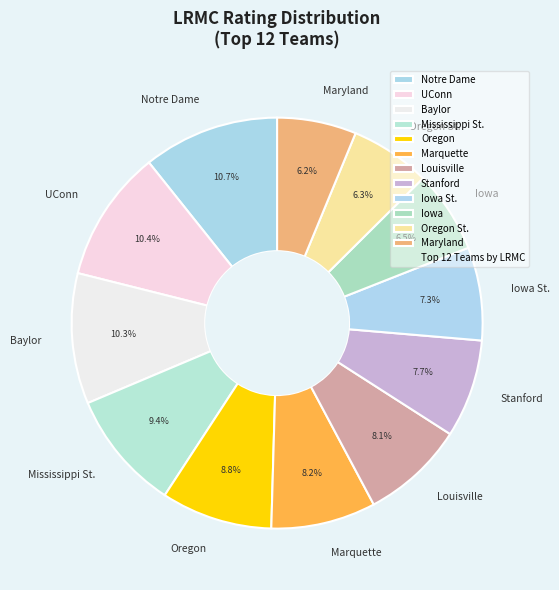

Does Louisville represent more than half of the total?

No